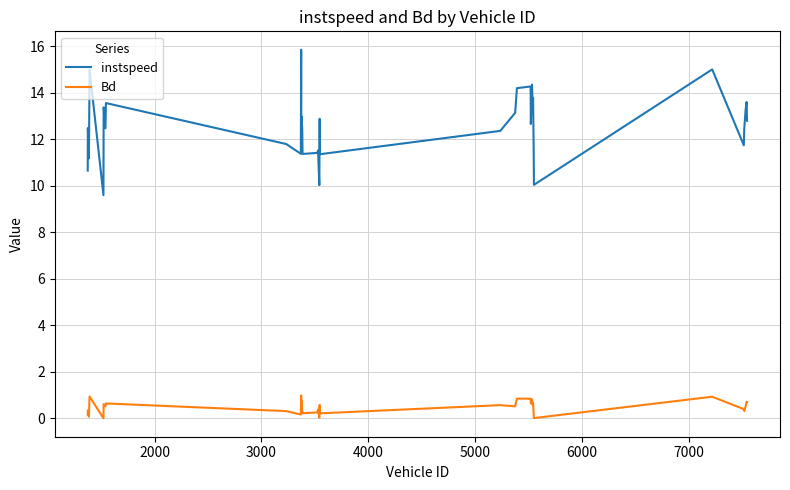

Which series has the largest total across all categories?

instspeed